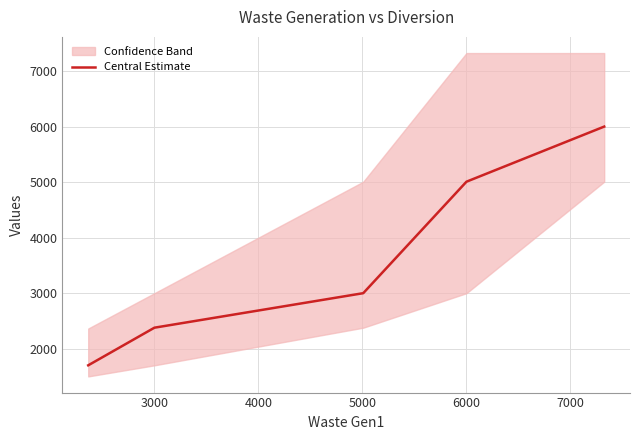

Reading left to right, extract all data points from this chart.

1700	2378	3000	5009	6002